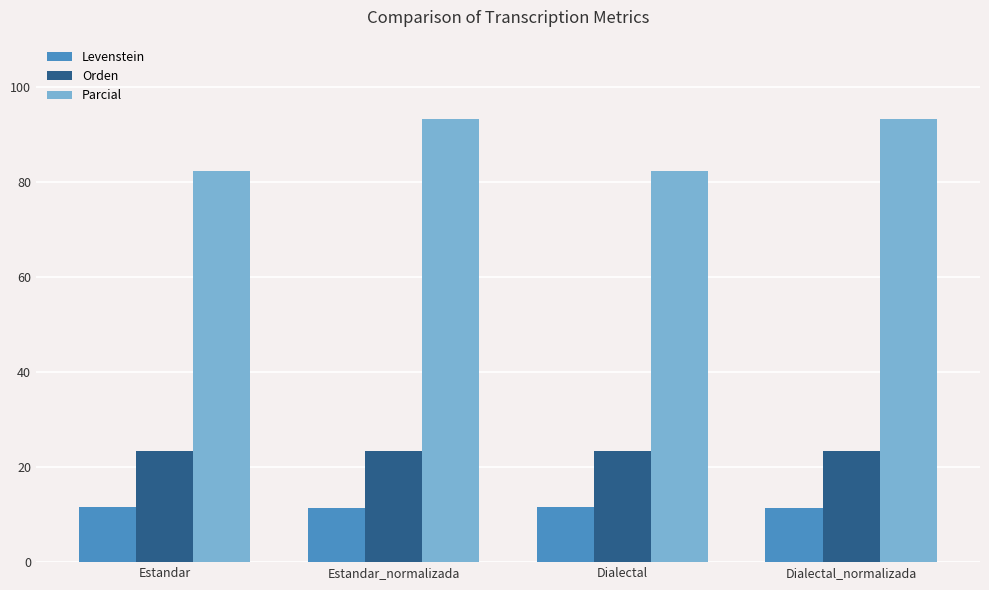

What is the lowest value of the Levenstein series?

11.3